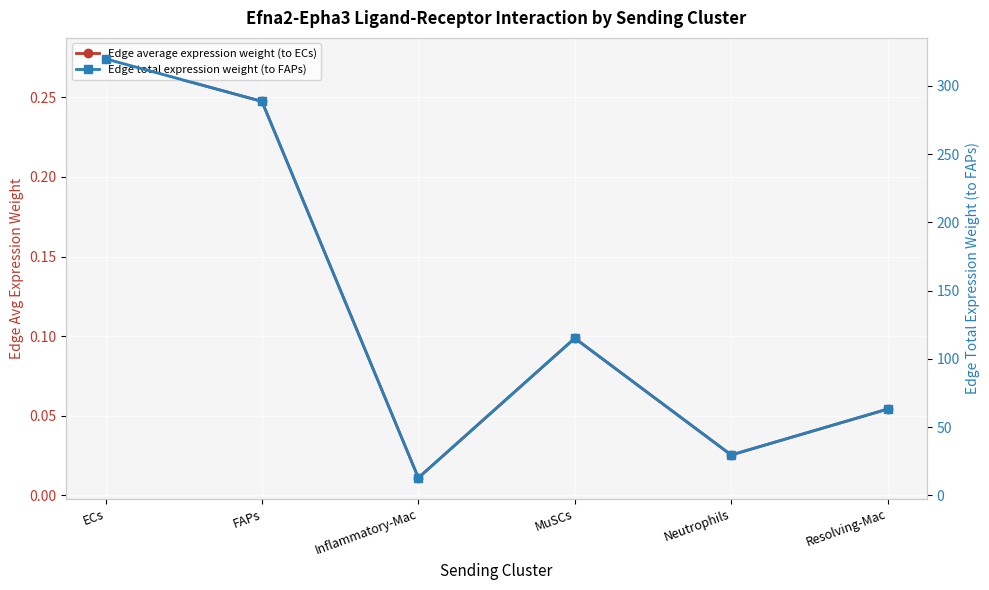

True or false: Edge average expression weight (to ECs) and Edge total expression weight (to FAPs) cross at least once.

False